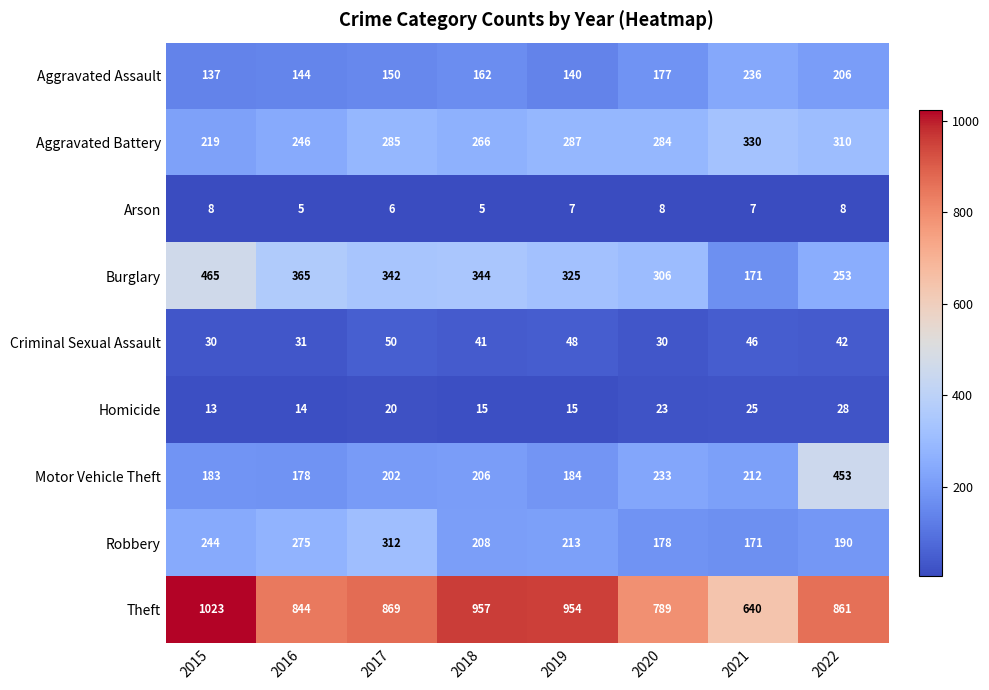

What is the sum of the Aggravated Battery values at 2021 and 2015?

549